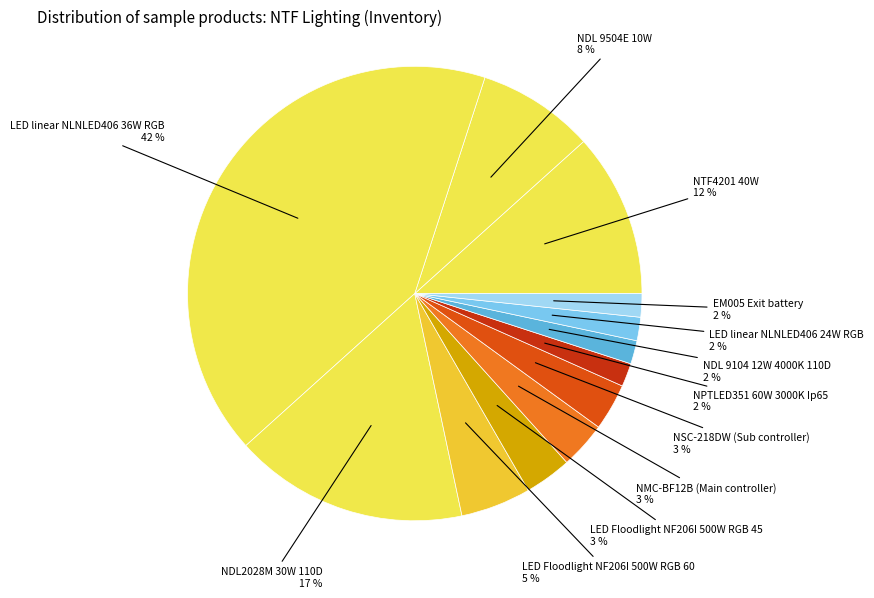

To the nearest percent, what percentage of the pie is NDL 9104 12W 4000K 110D?

2%